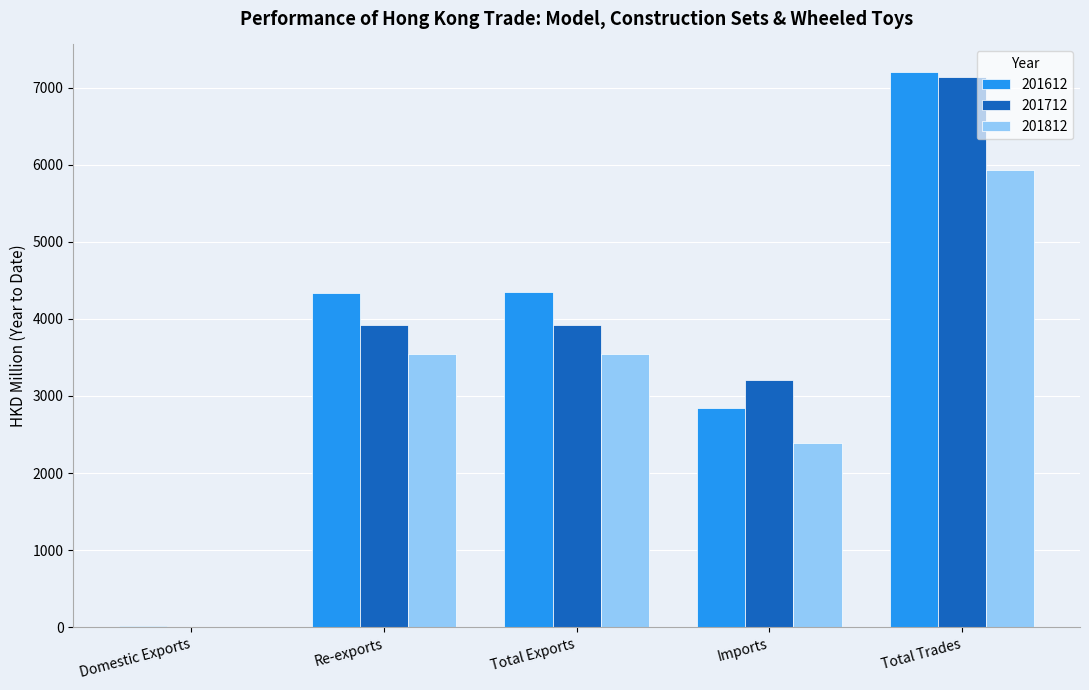

At which category is the sum across all series the highest?

Total Trades